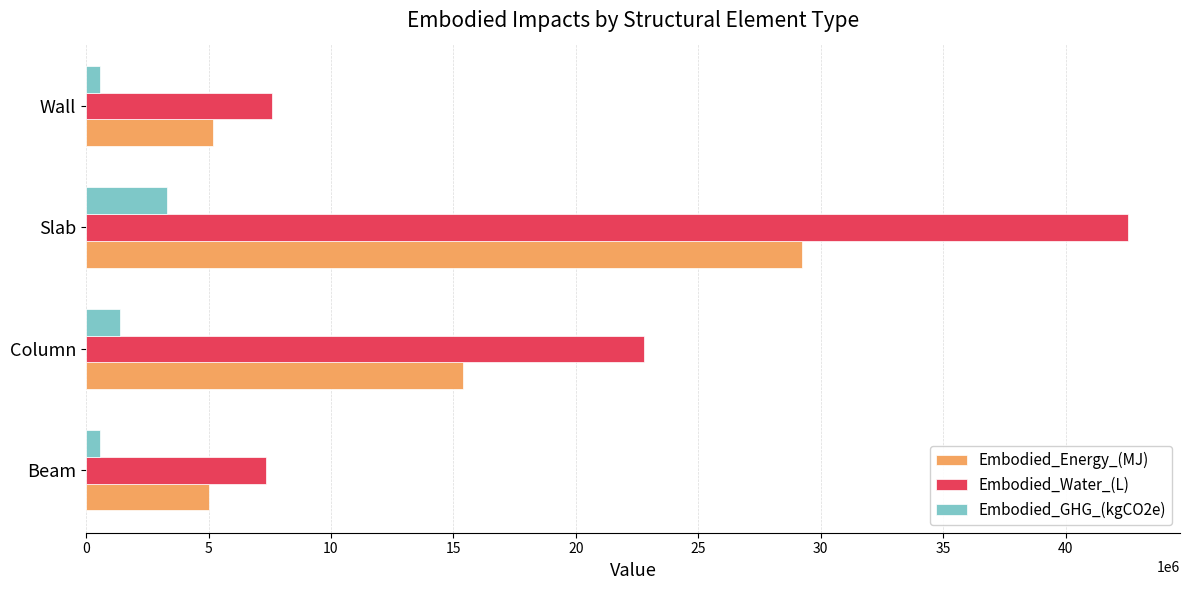

What are all the series names shown in the legend?

Embodied_Energy_(MJ), Embodied_Water_(L), Embodied_GHG_(kgCO2e)